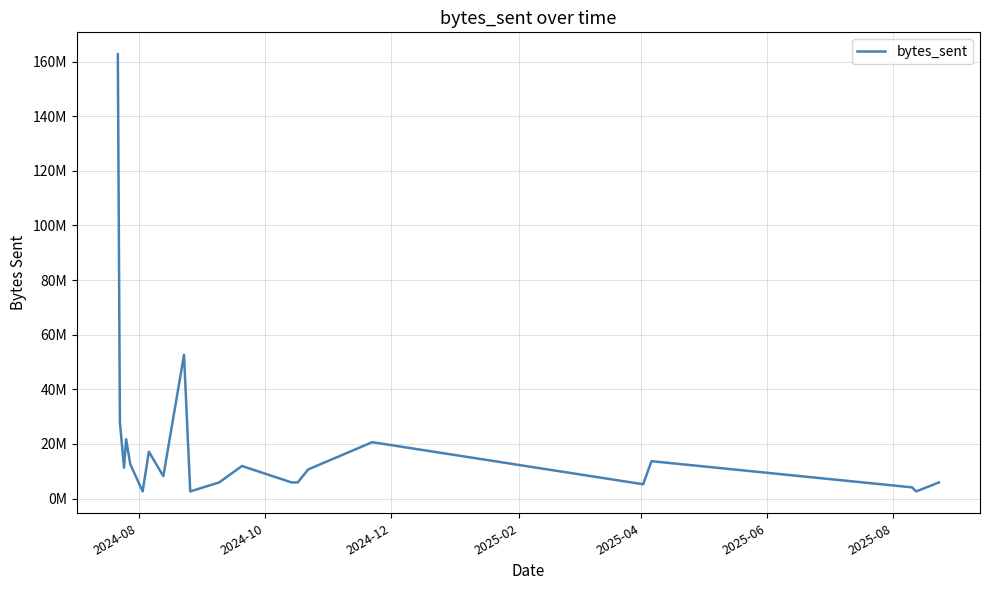

What is the difference between the maximum and minimum values?

160072603